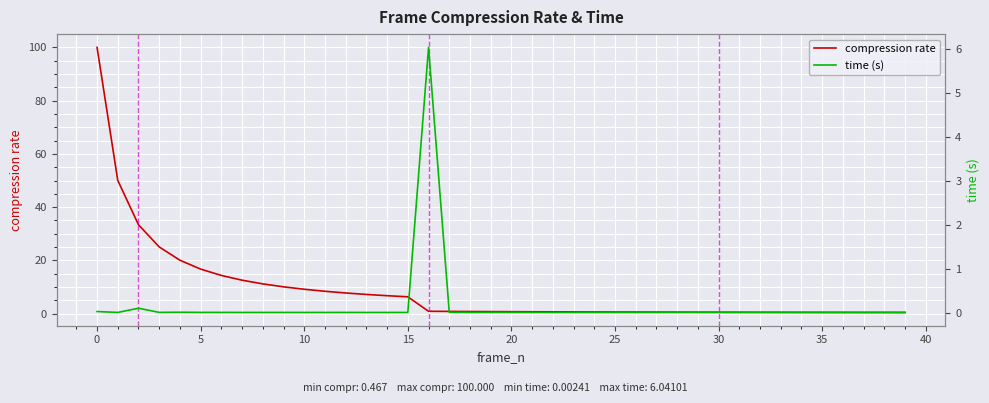

What is the difference between the second highest and minimum values in the time (s) series?

0.1